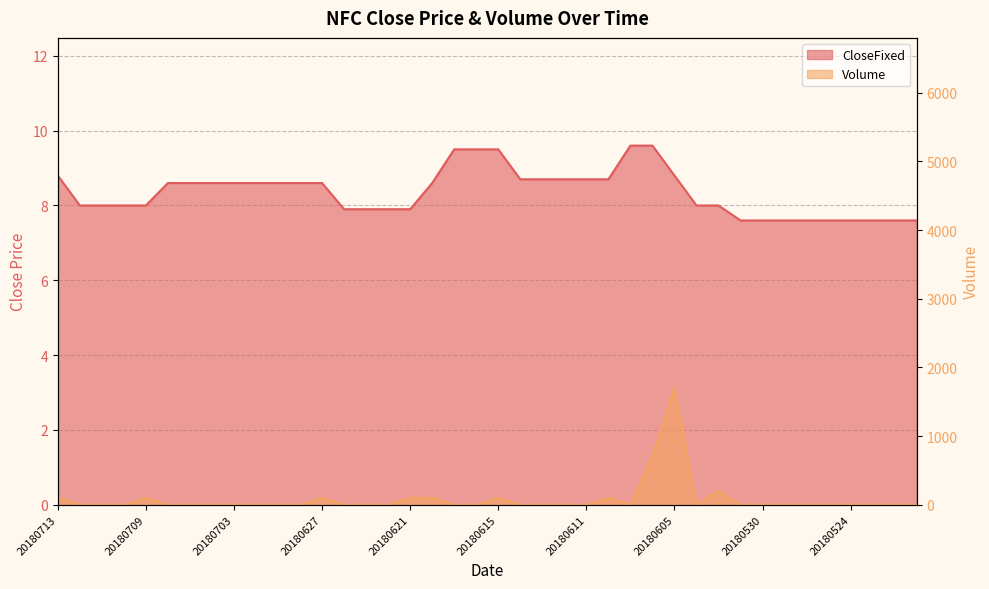

What is the sum of the CloseFixed values at 20180530 and 20180622?

15.5